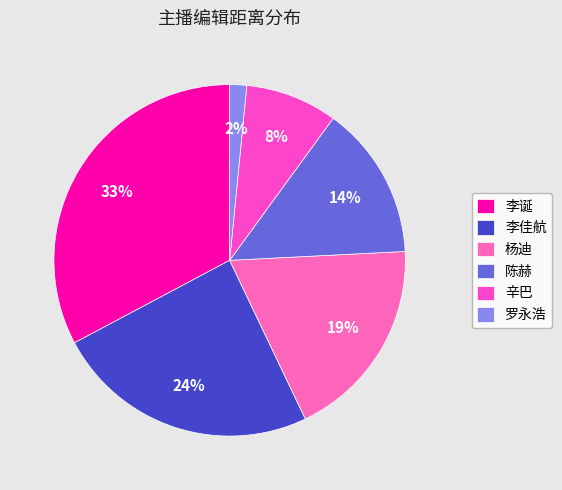

Rank the categories by value from highest to lowest.

李诞, 李佳航, 杨迪, 陈赫, 辛巴, 罗永浩